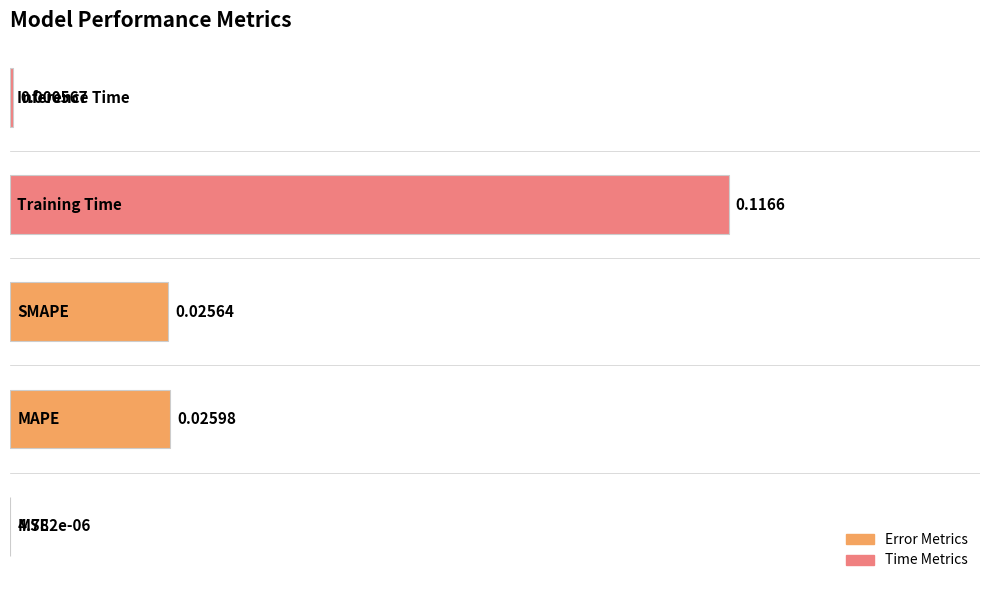

How many distinct data groups are displayed?

1